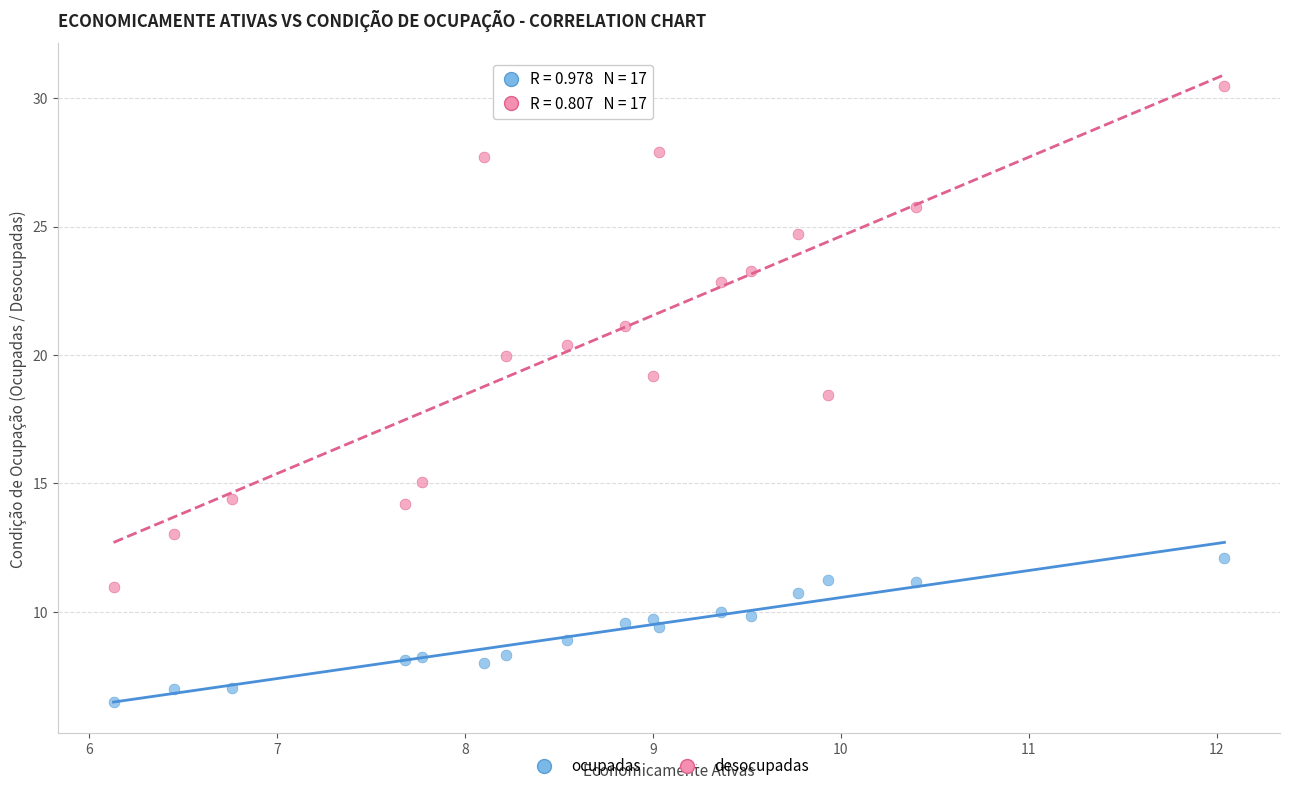

What is the X range (max minus min) for the scatter plot?

5.9